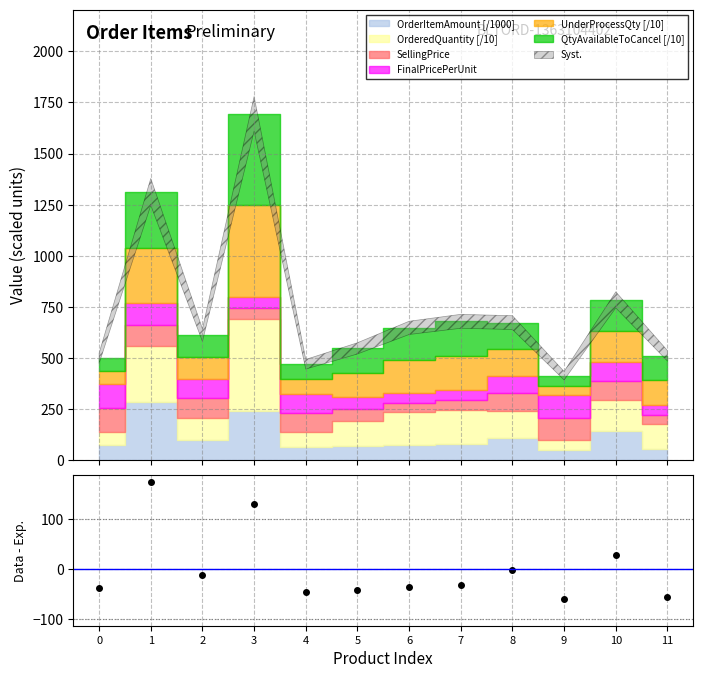

At which category does the data reach its first local peak?

1